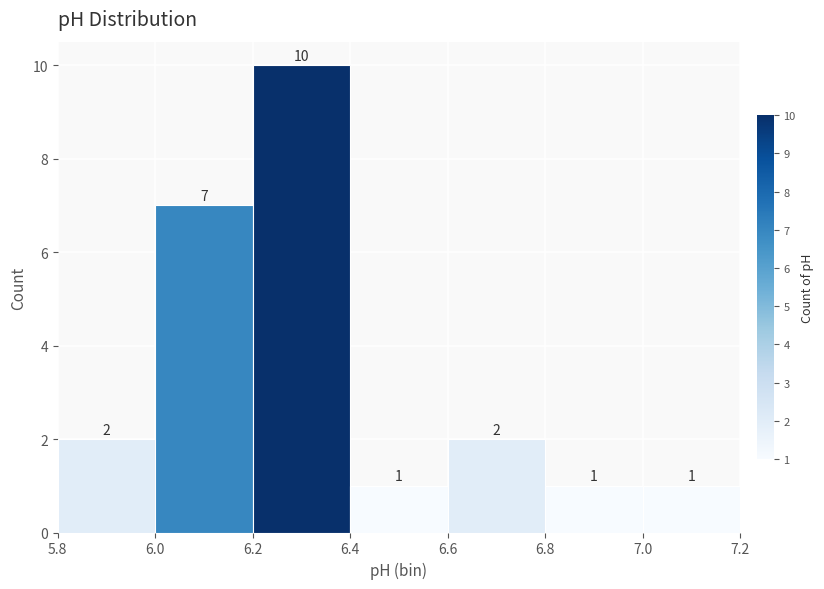

Reading left to right, list every bar in this chart as the range it spans on the x-axis followed by its height.

5.8 to 6.0: 2
6.0 to 6.2: 7
6.2 to 6.4: 10
6.4 to 6.6: 1
6.6 to 6.8: 2
6.8 to 7.0: 1
7.0 to 7.2: 1